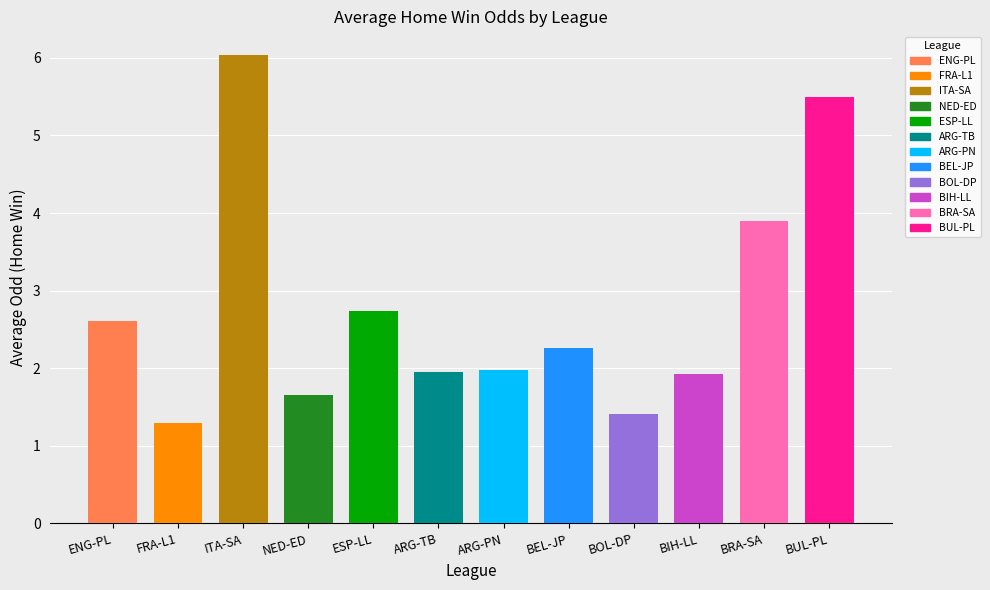

What is the label of the 9th bar from the right?

NETHERLANDS - EREDIVISIE